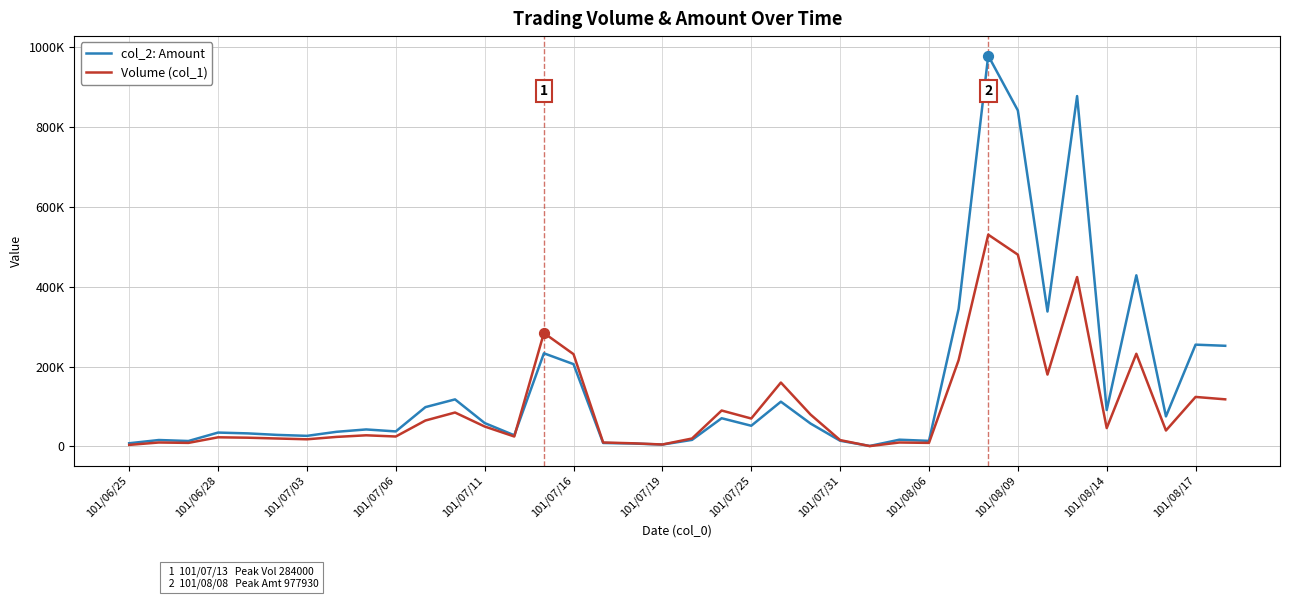

Which series has the largest total across all categories?

col_2: Amount